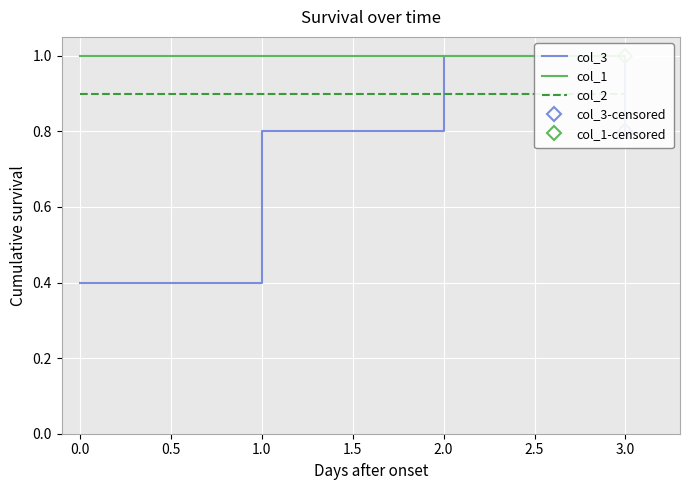

The value of col_3 at 0.0 is 0.4. True or false?

True